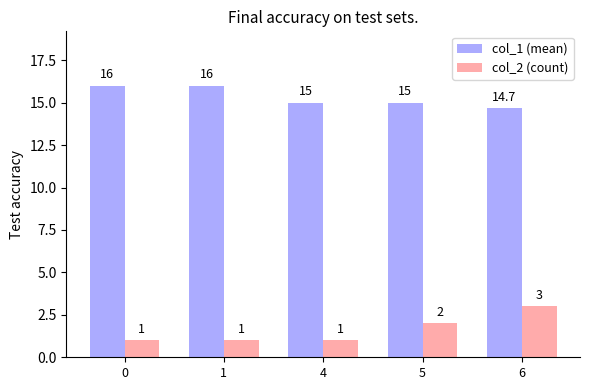

How many groups of bars are there?

5